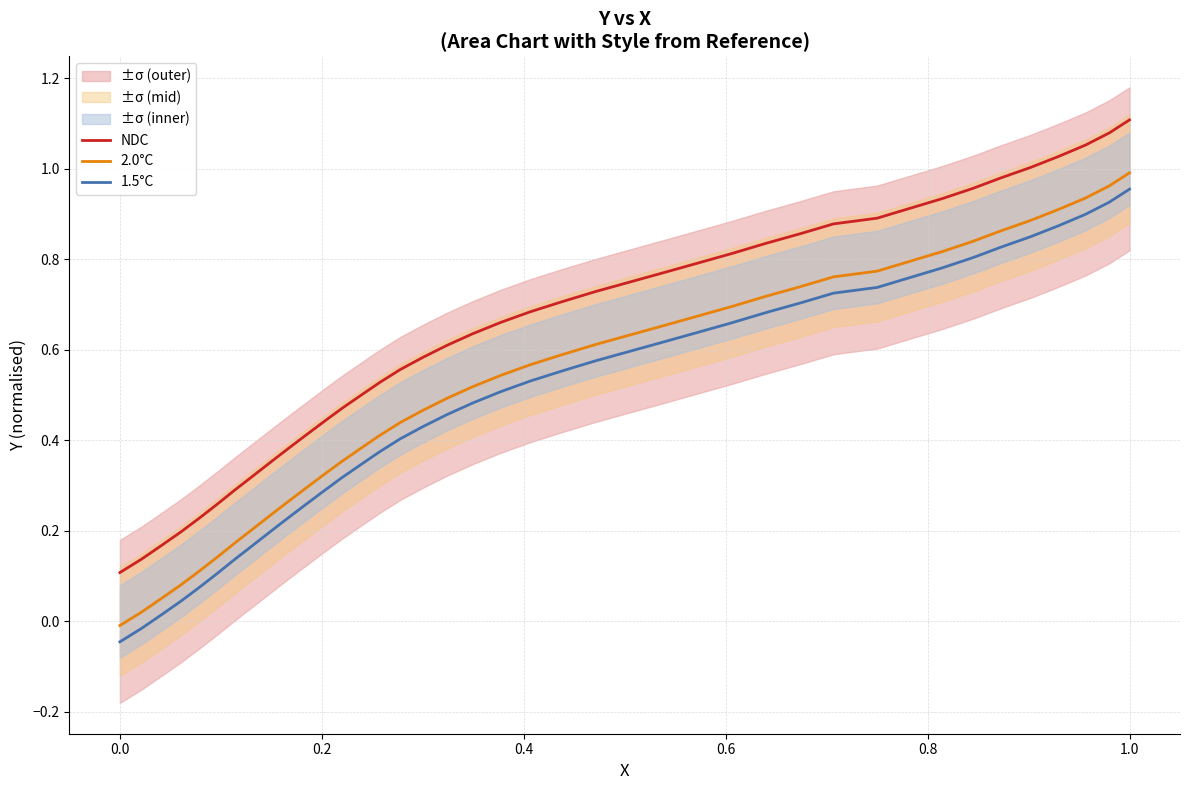

True or false: 1.5°C and NDC intersect in this chart.

False